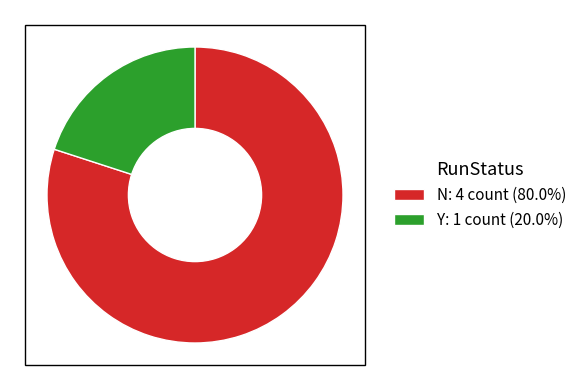

Combined, do Y: 1 count (20.0%) and N: 4 count (80.0%) account for over 50%?

Yes